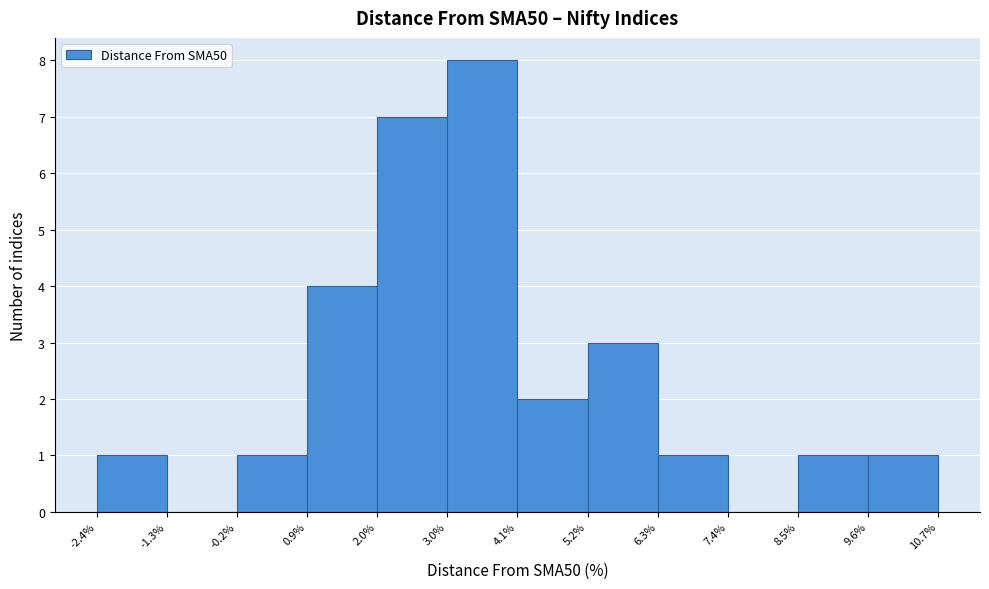

Reading left to right, transcribe this chart: for each bar, give the range it covers on the x-axis and its height. The values are not printed on the chart, so give them approximately, as read against the axis.

-2.4% to -1.3%: 1
-1.3% to -0.2%: 0
-0.2% to 0.9%: 1
0.9% to 2.0%: 4
2.0% to 3.0%: 7
3.0% to 4.1%: 8
4.1% to 5.2%: 2
5.2% to 6.3%: 3
6.3% to 7.4%: 1
7.4% to 8.5%: 0
8.5% to 9.6%: 1
9.6% to 10.7%: 1